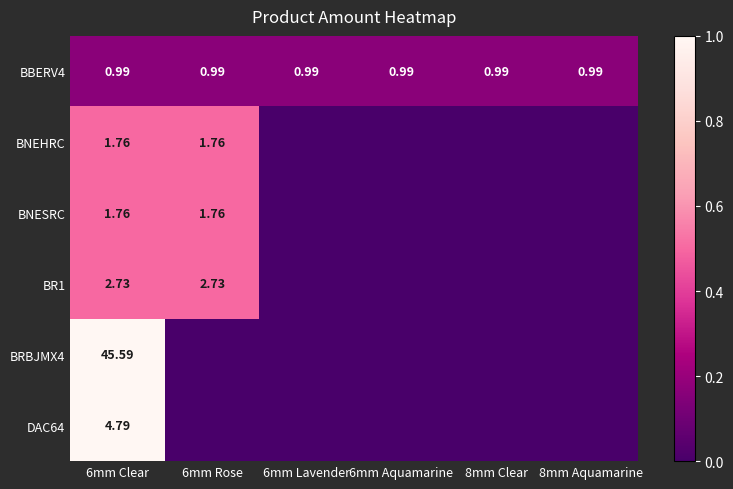

Is it true that BRBJMX4 equals 0.0 at 6mm Aquamarine?

True